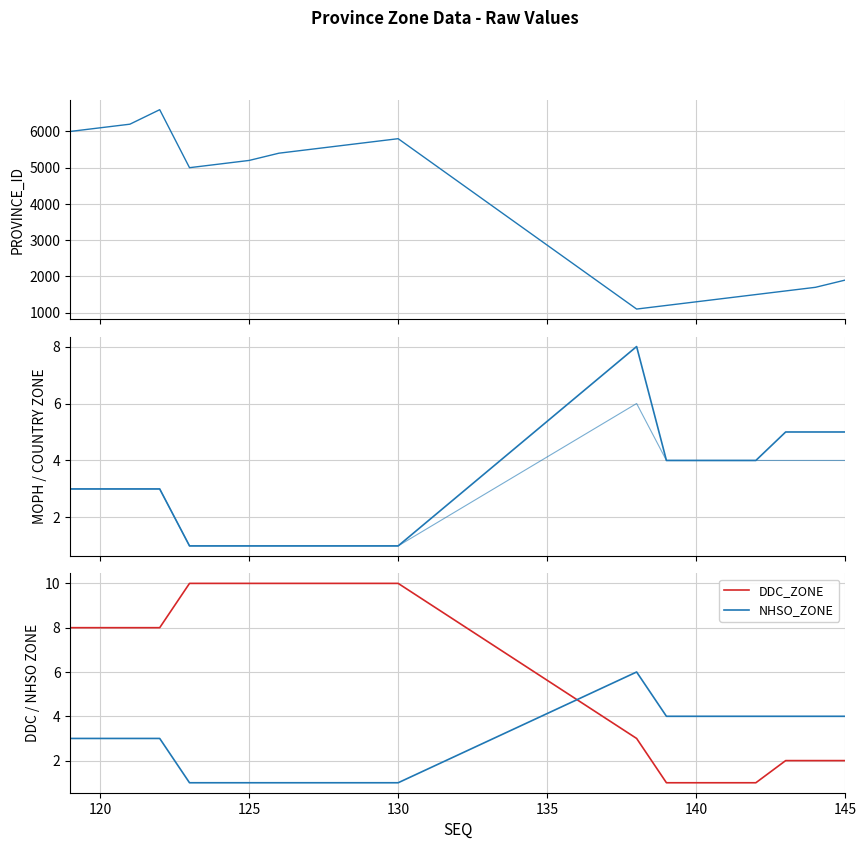

Does the chart display data point markers on the line(s)?

No